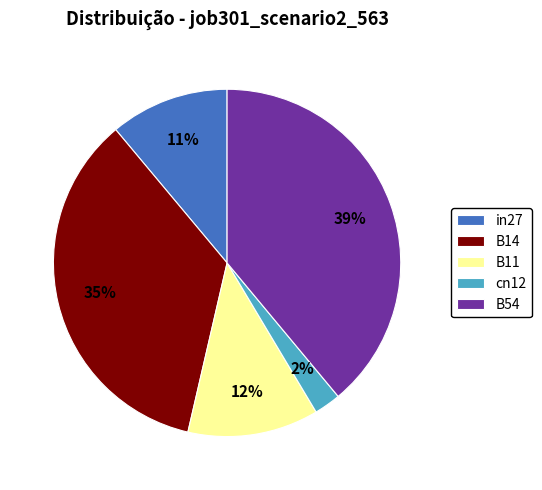

Rank the categories by value from lowest to highest.

cn12, in27, B11, B14, B54